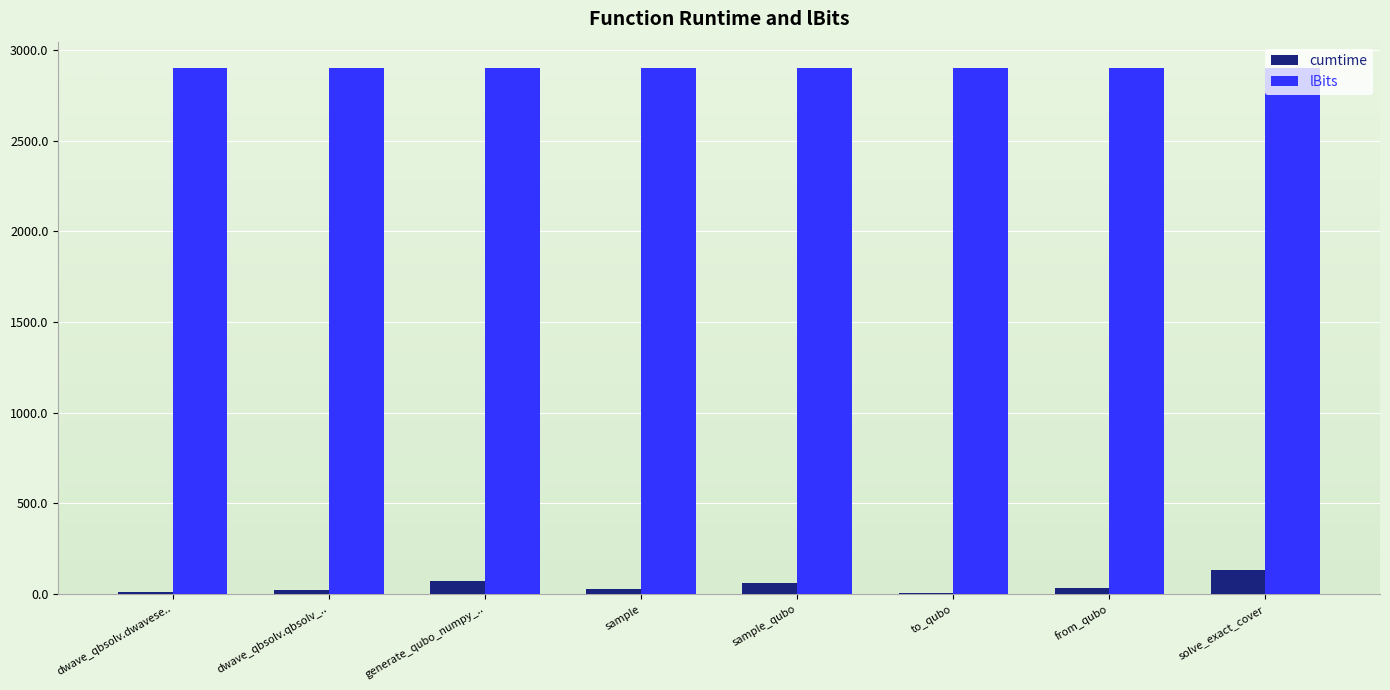

Between dwave_qbsolv.dwavese.. and sample_qubo, which series saw the biggest shift?

cumtime